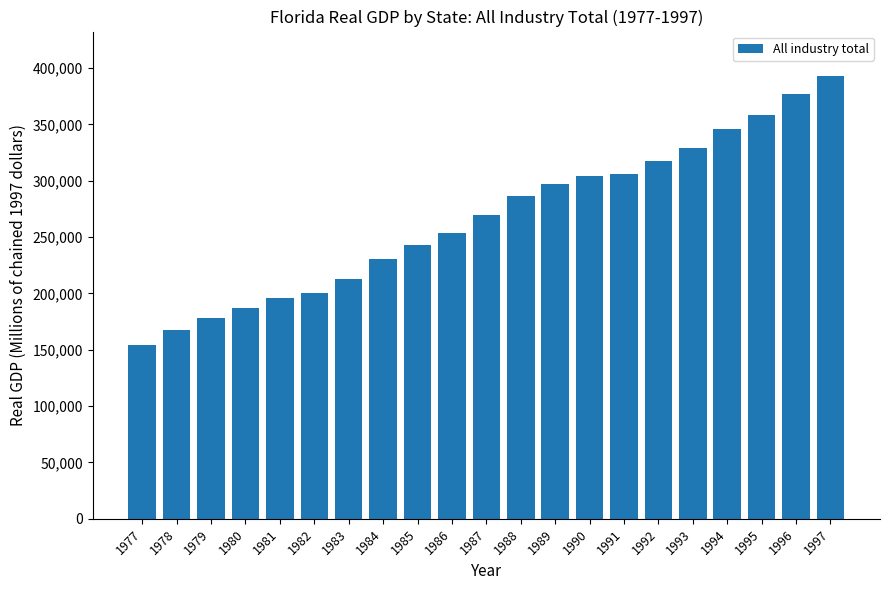

At which label does the data first exceed 270018?

1987